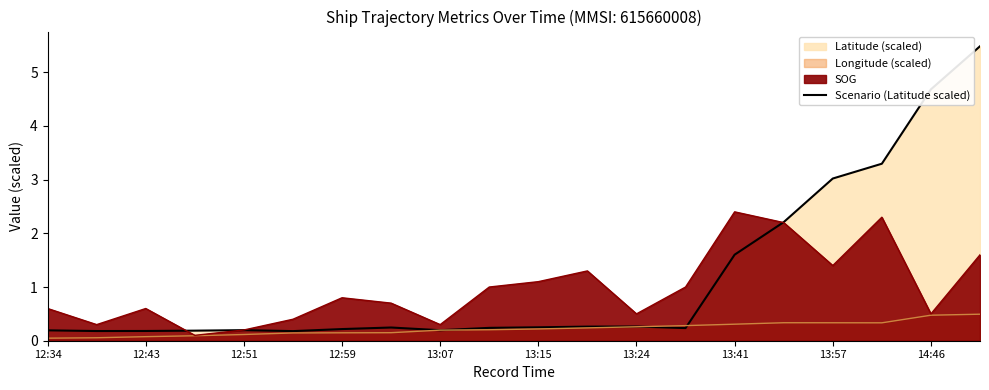

Is it true that the value at 14:46 is 4.7?

True